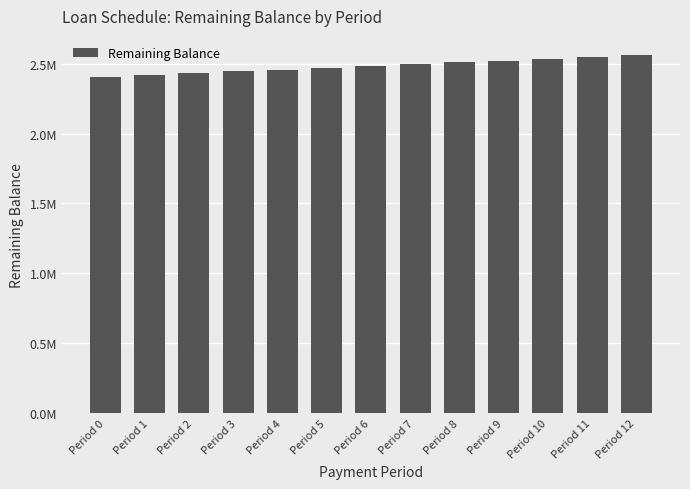

What is the greatest value displayed?

2562767.6